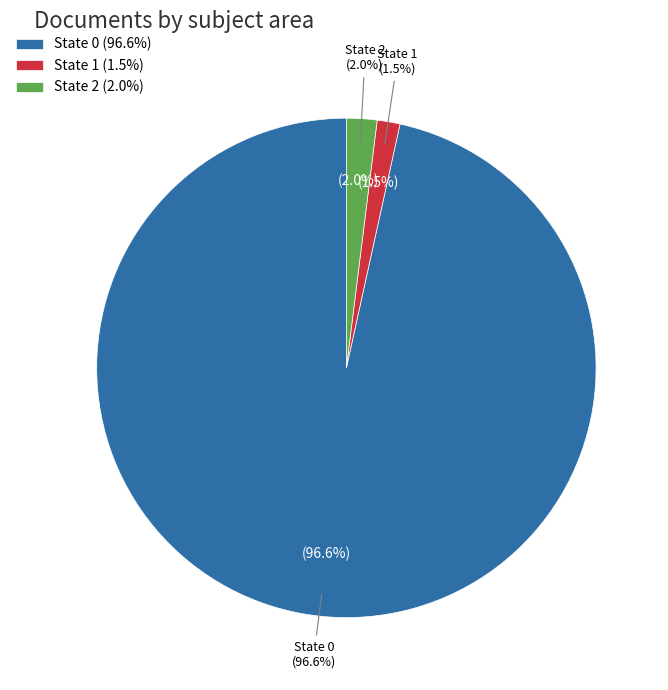

True or false: 6 accounts for 1% of the total.

False